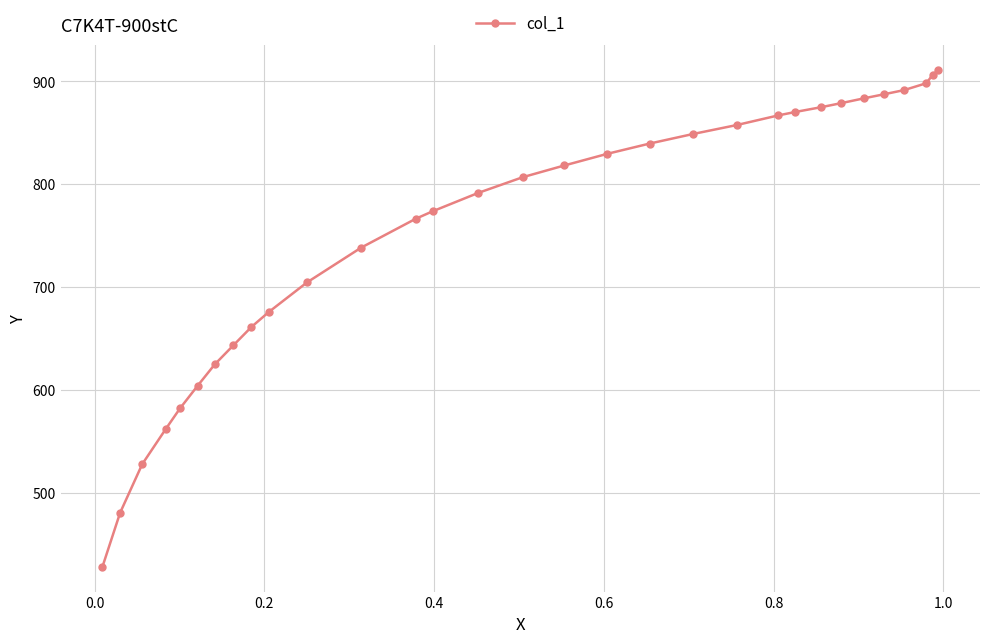

What is the difference between the maximum and second lowest values?

430.5